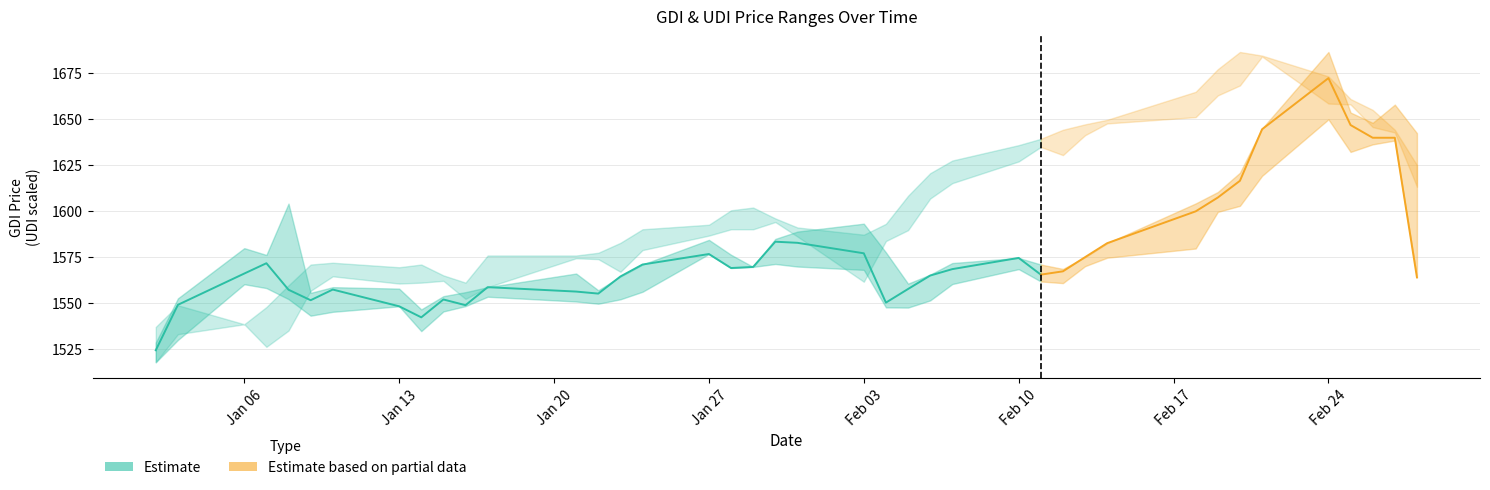

What is the difference between the maximum and minimum values in the High_GDI series?

157.9